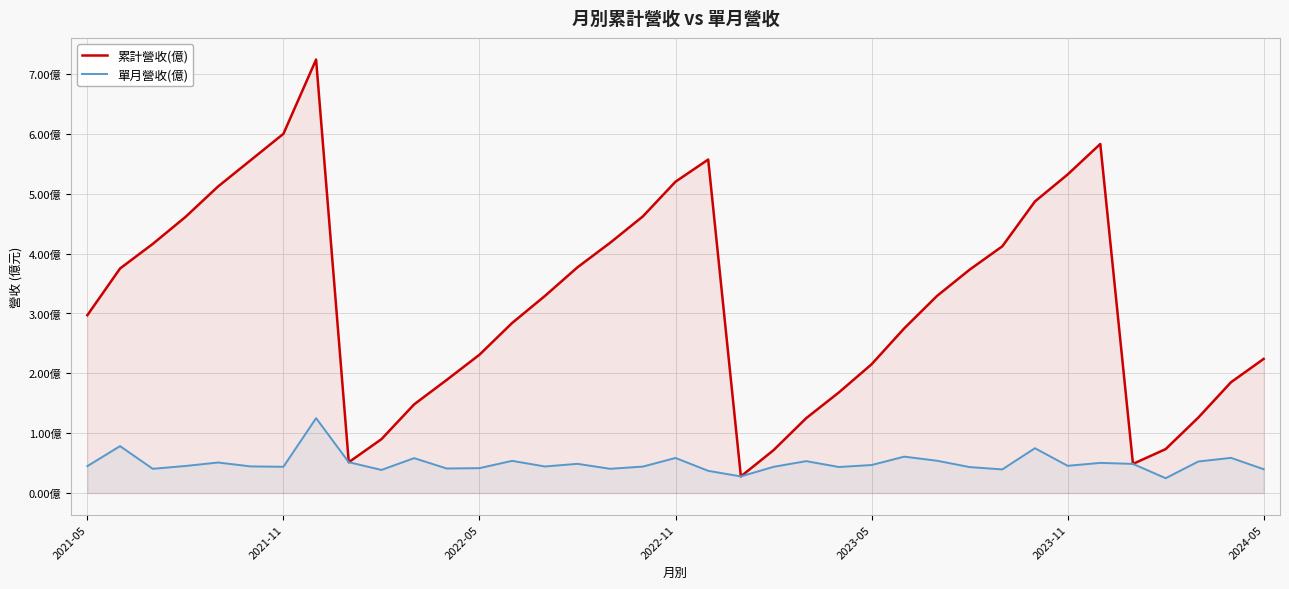

What are all the series names shown in the legend?

累計營收(億), 單月營收(億)